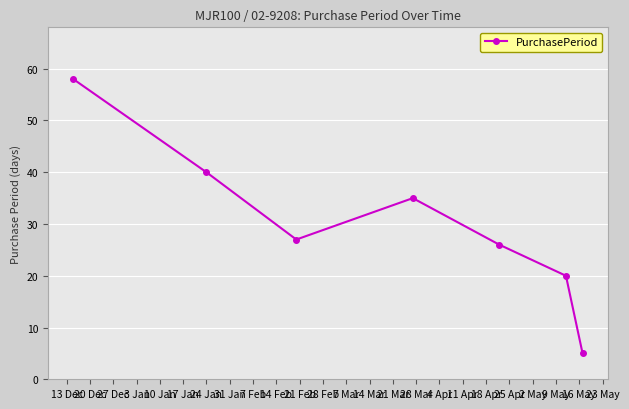

What is the difference between the second highest and minimum values?

35